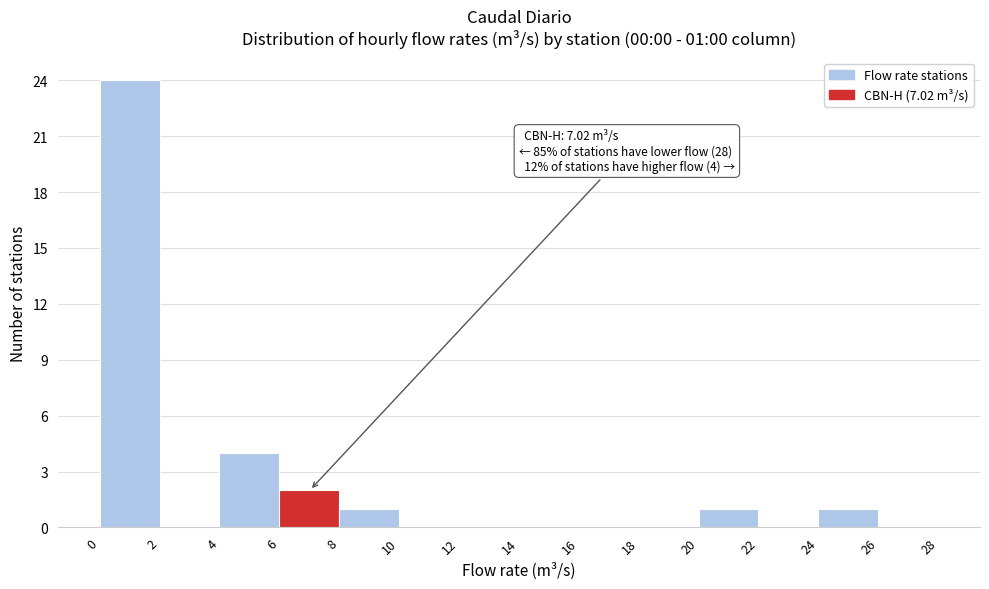

Over which range of the x-axis is the bar tallest?

0 to 2